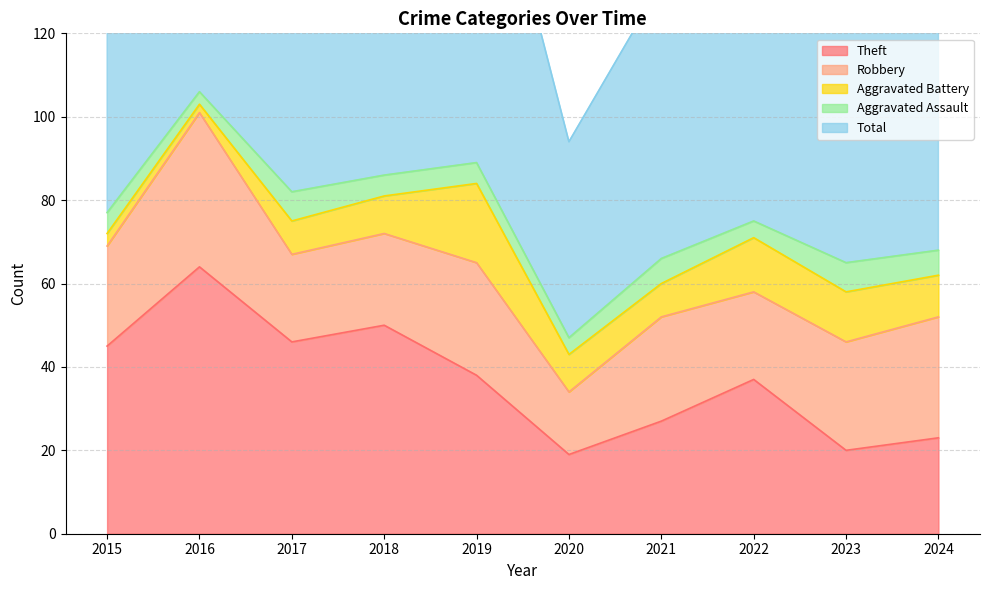

Is it true that Robbery equals 23 at 2020?

False